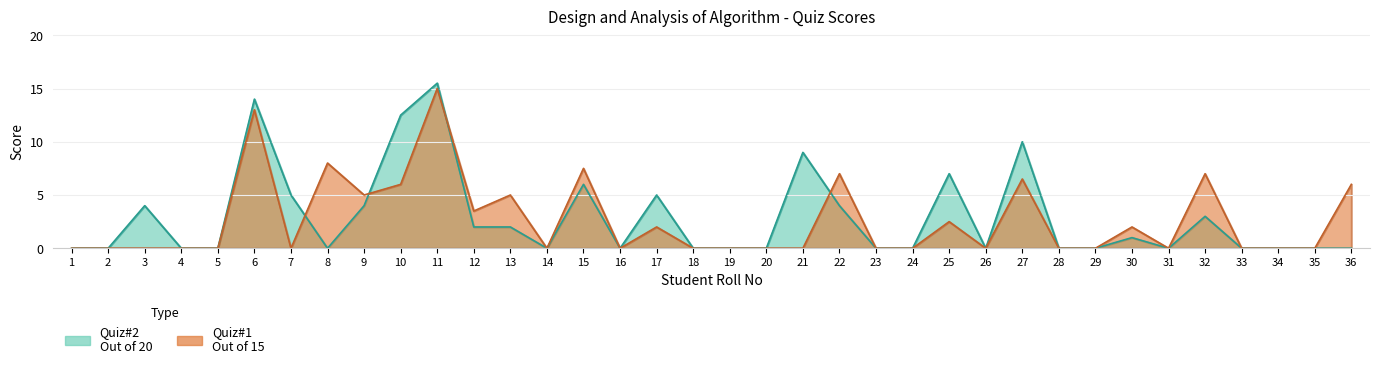

What is the greatest value displayed?

15.5